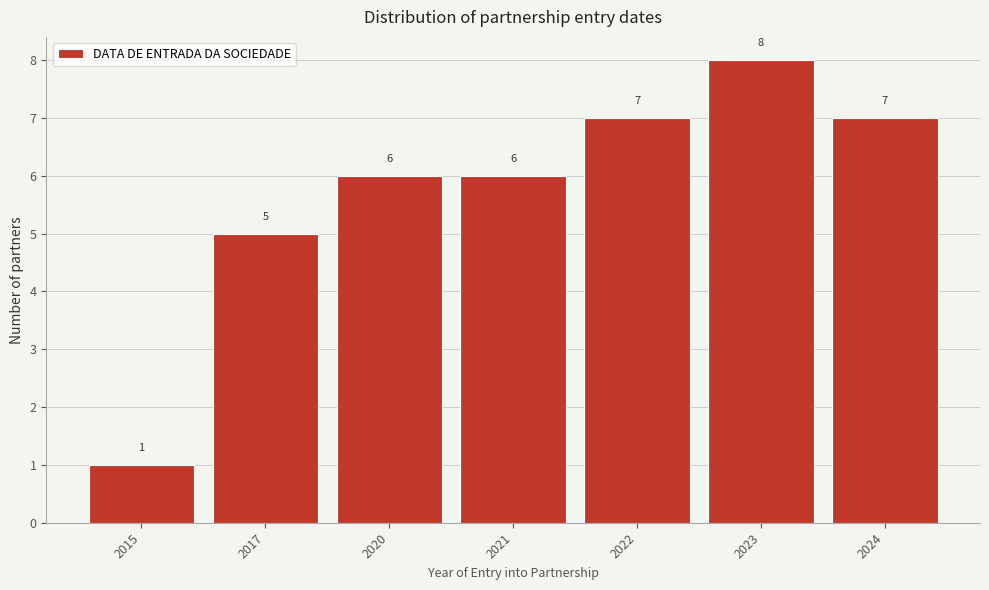

Reading left to right, list all the values displayed in this chart.

1	5	6	6	7	8	7